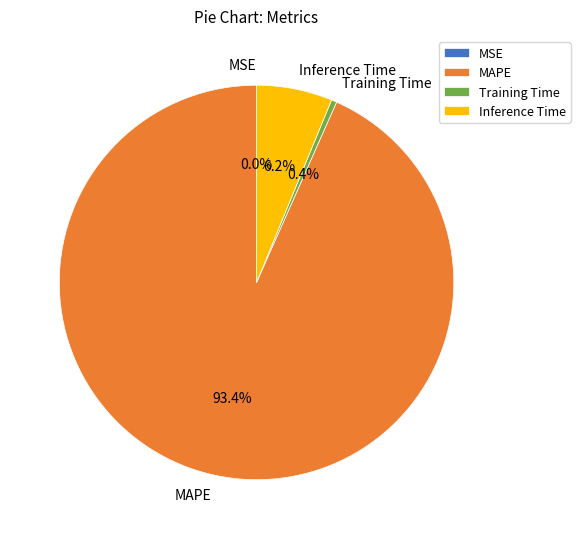

What percentage is the MAPE slice, to the nearest percent?

93%